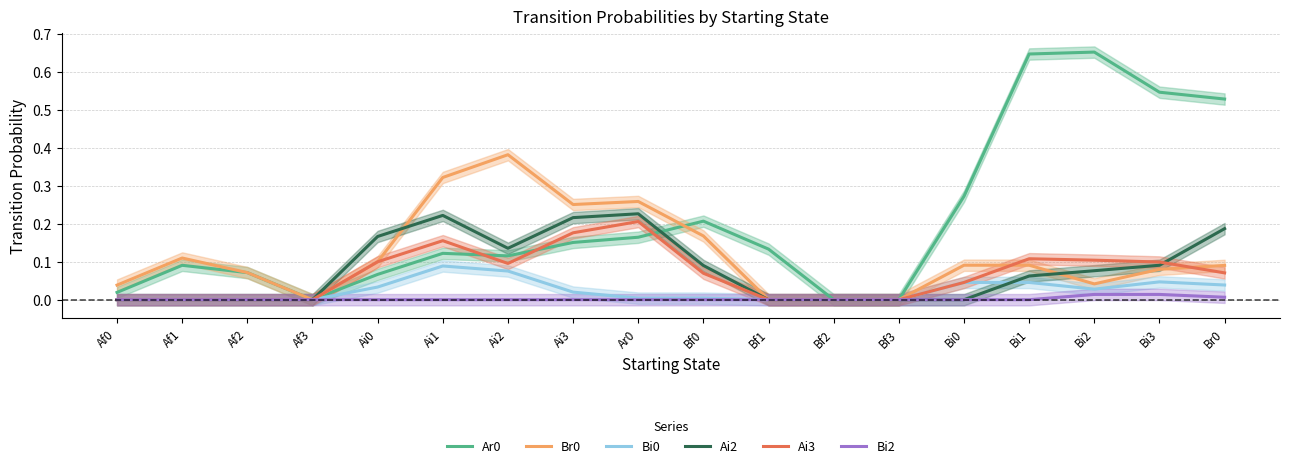

Which category has the lowest value across all series?

Af3